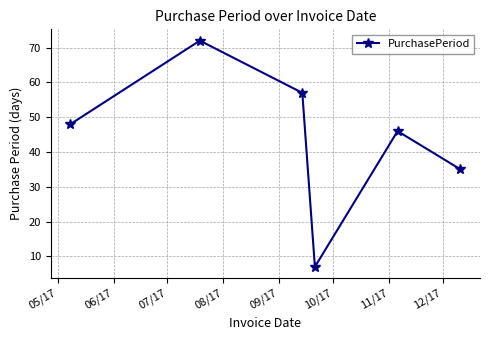

What is the value of the 2nd point from the left?

72